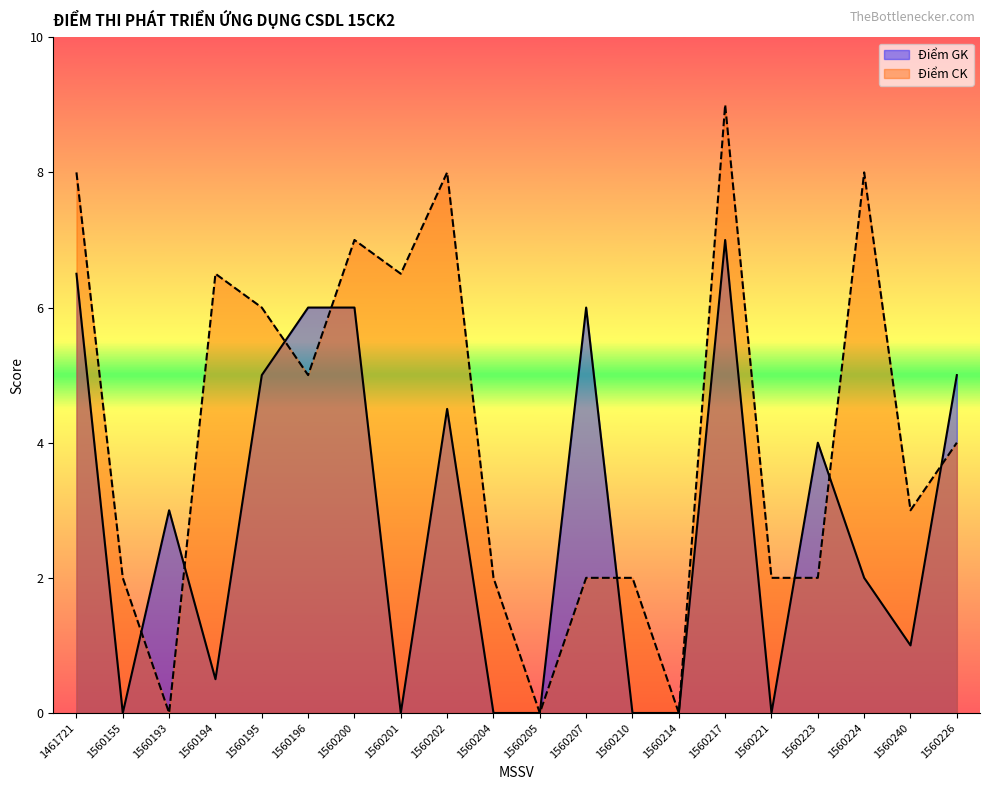

Is the value of Điểm GK at 1560194 greater than the value of Điểm CK at 1560223?

No